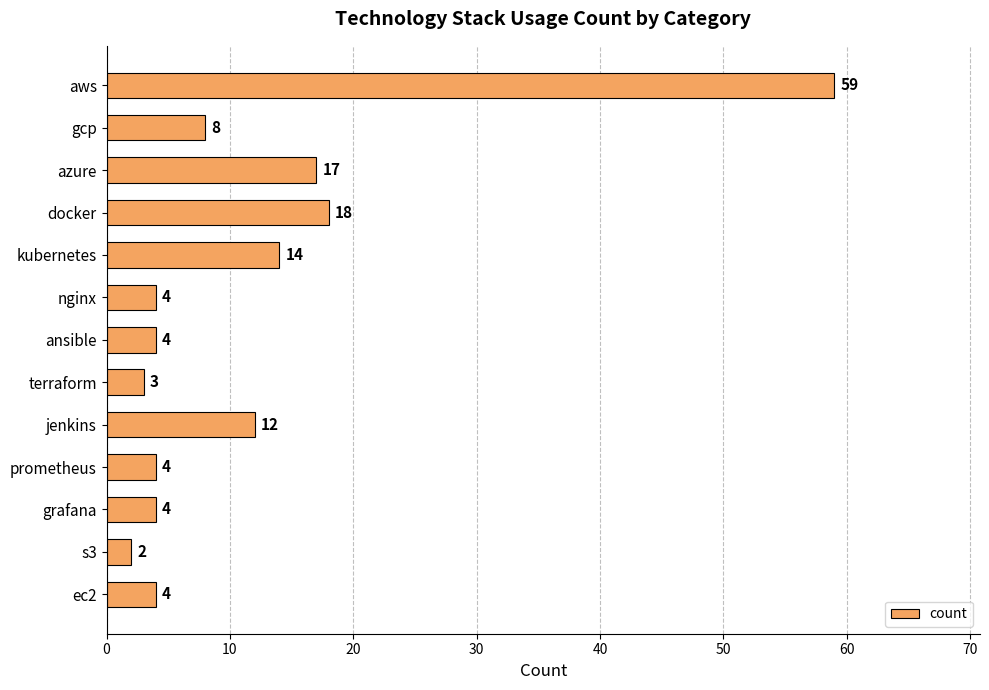

How many data points does each series have?

13